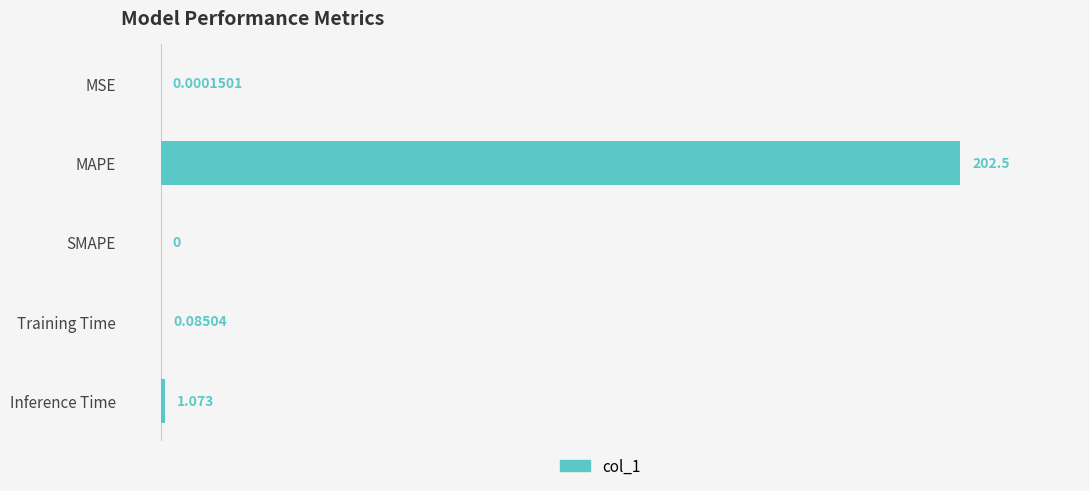

Between Inference Time and MAPE, which is larger?

MAPE